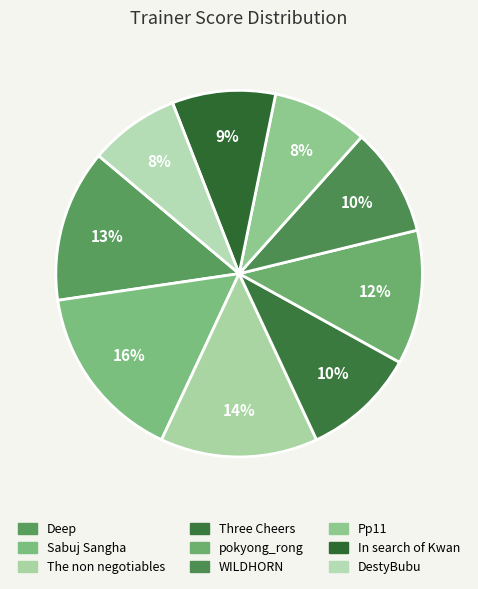

Is it true that Sabuj Sangha is 16% of the pie?

True